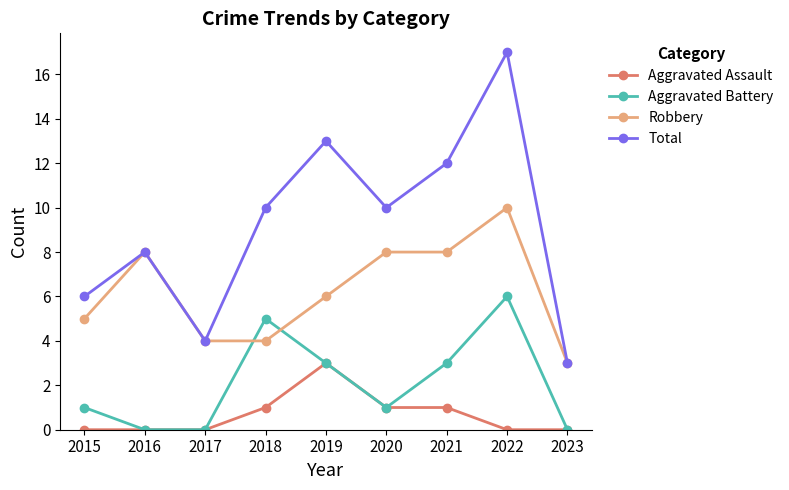

What is the value of the Robbery point at the 7th from the left?

8